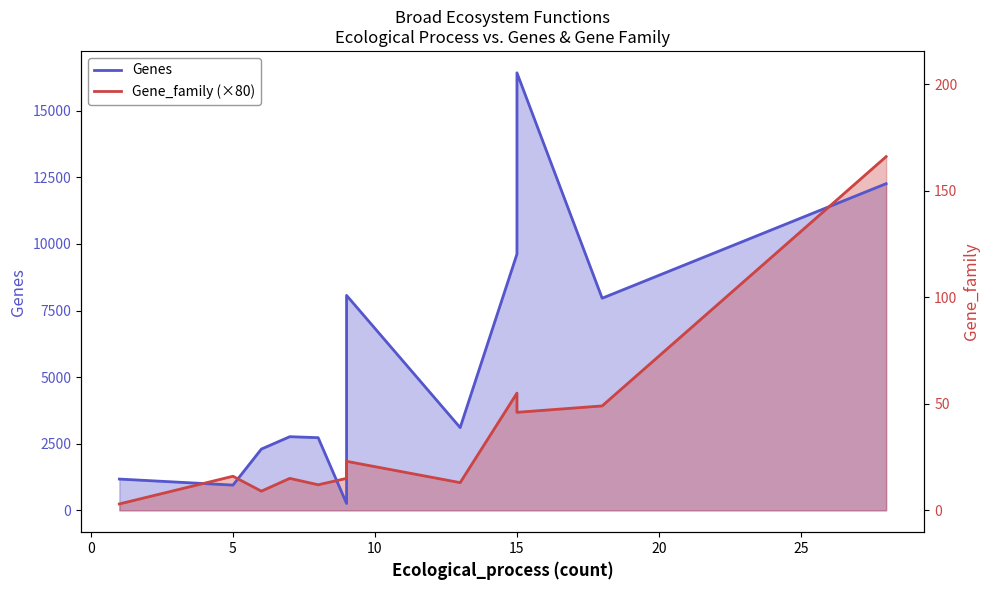

Reading right to left, what are all the values shown in this chart?

Genes: 12265	7964	16427	9622	3107	8070	258	2728	2765	2300	948	1174
Gene_family (×80): 13280	3920	3680	4400	1040	1840	1200	960	1200	720	1280	240